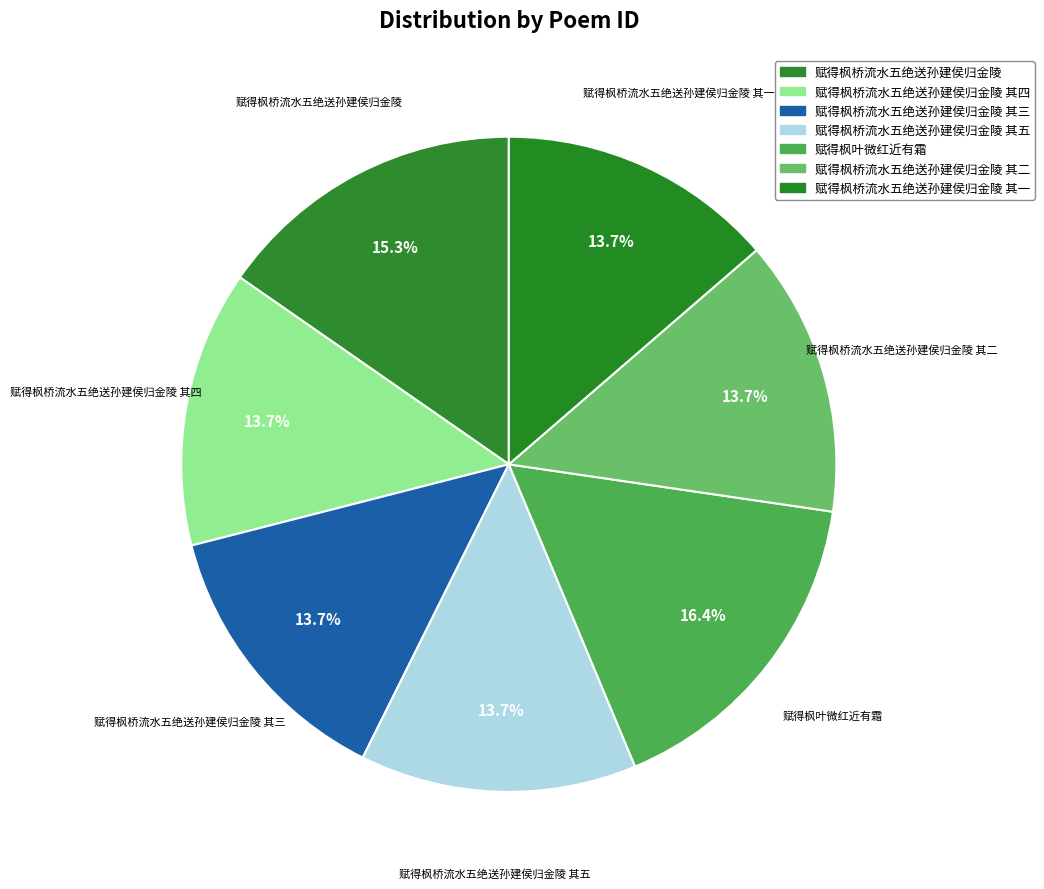

How many segments does this pie chart have?

7